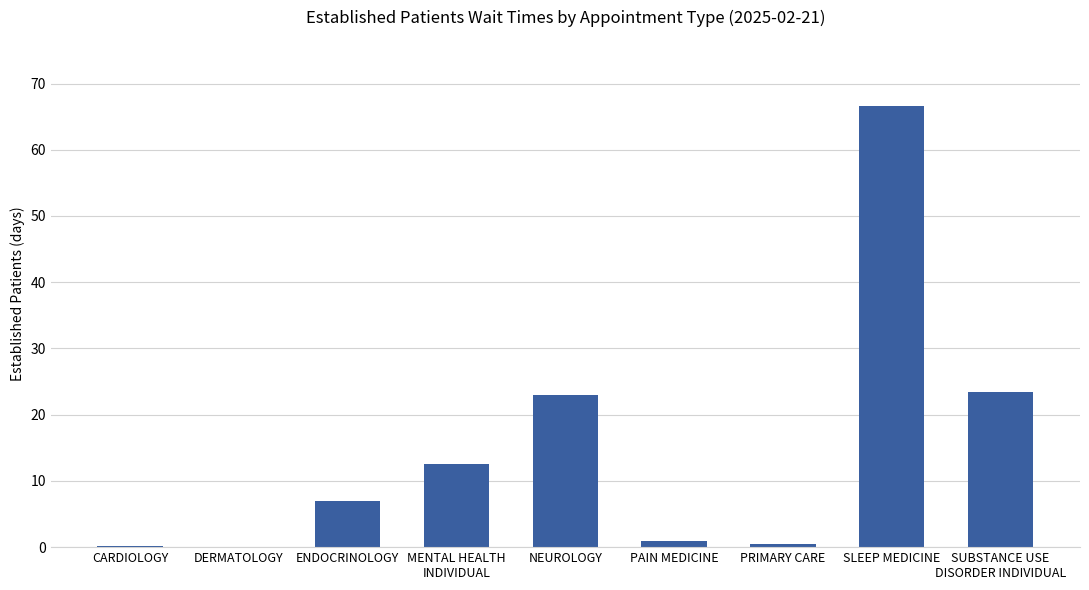

The chart shows a value of 12.6 at MENTAL HEALTH
INDIVIDUAL. True or false?

True